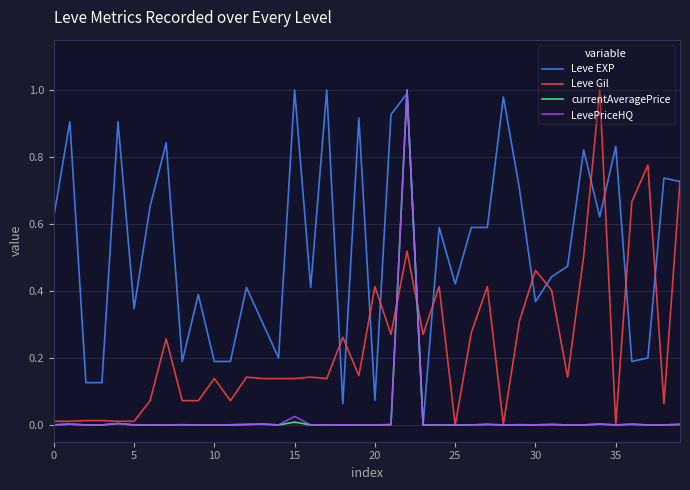

Which series has the largest total across all categories?

Leve EXP